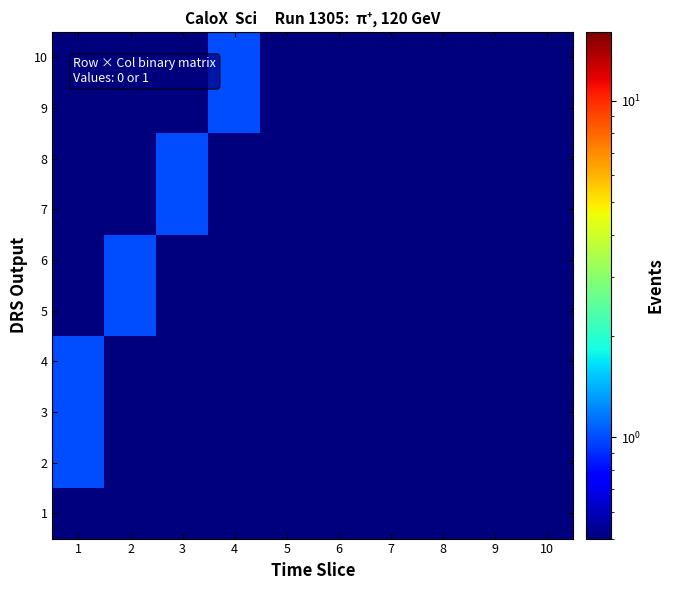

Between 4 and 8, which is larger?

4